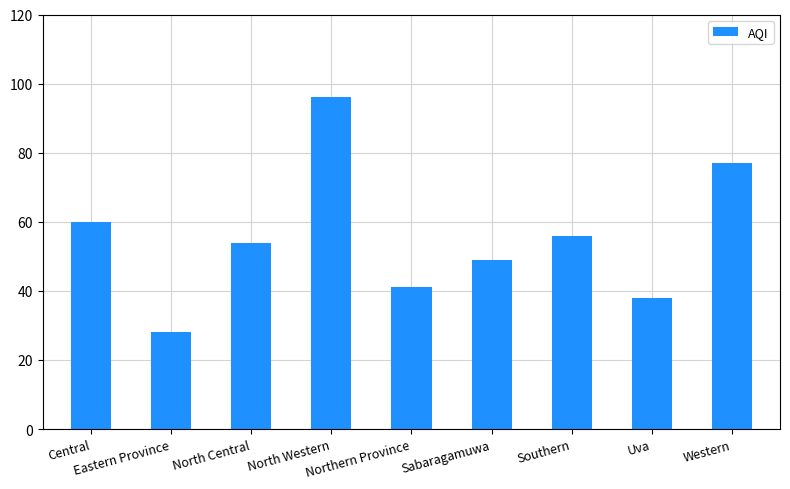

Rank the categories by value from lowest to highest.

Eastern Province, Uva, Northern Province, Sabaragamuwa, North Central, Southern, Central, Western, North Western